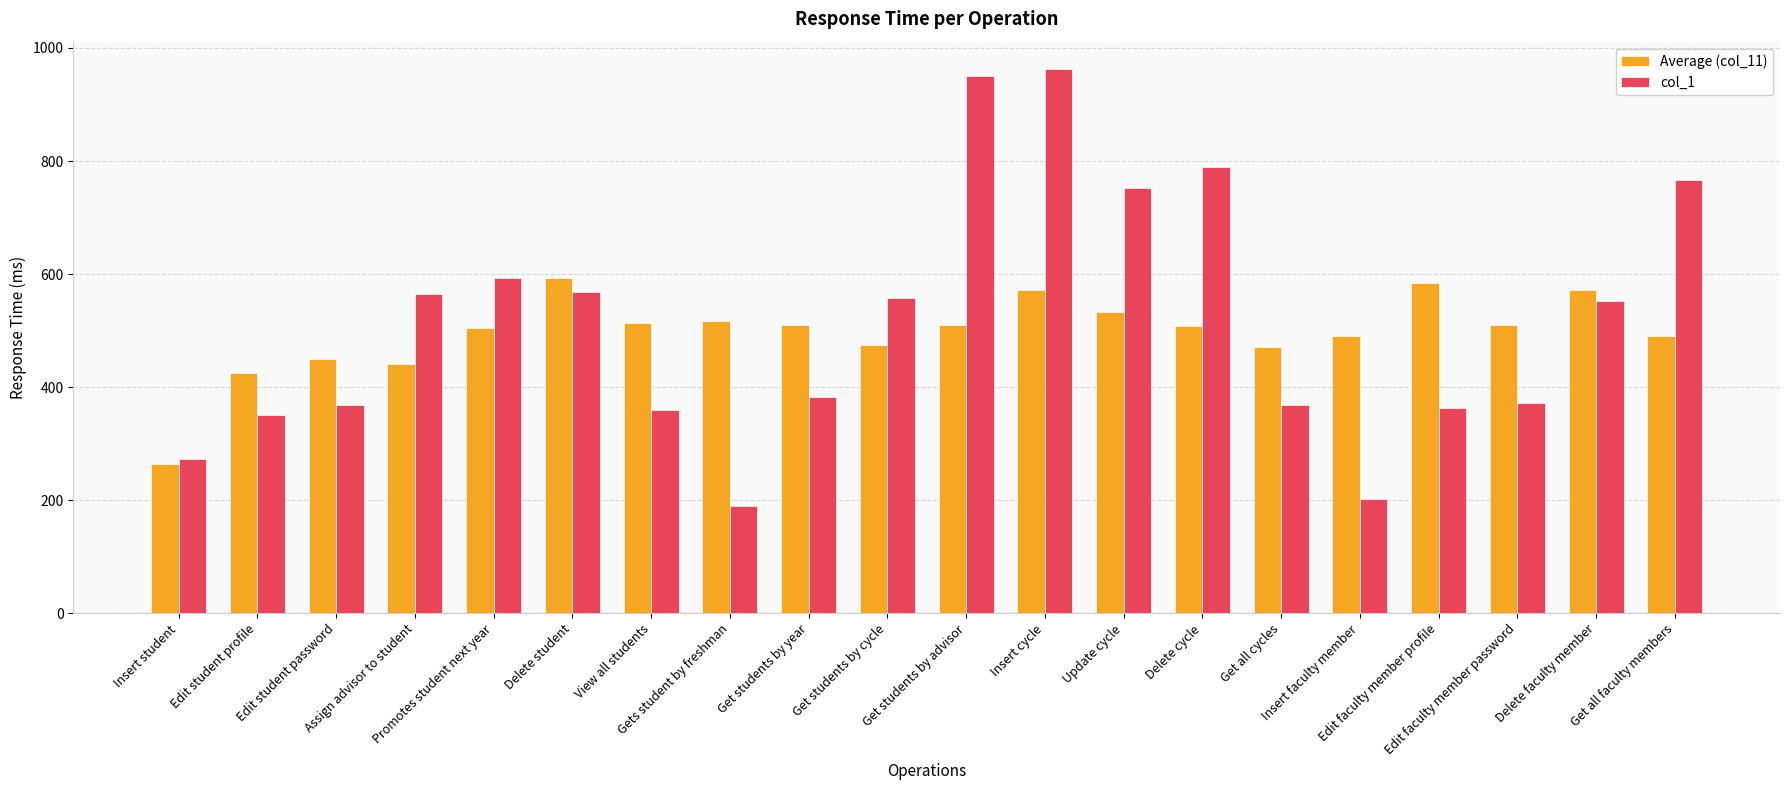

How many data points in Average (col_11) are less than 509?

10